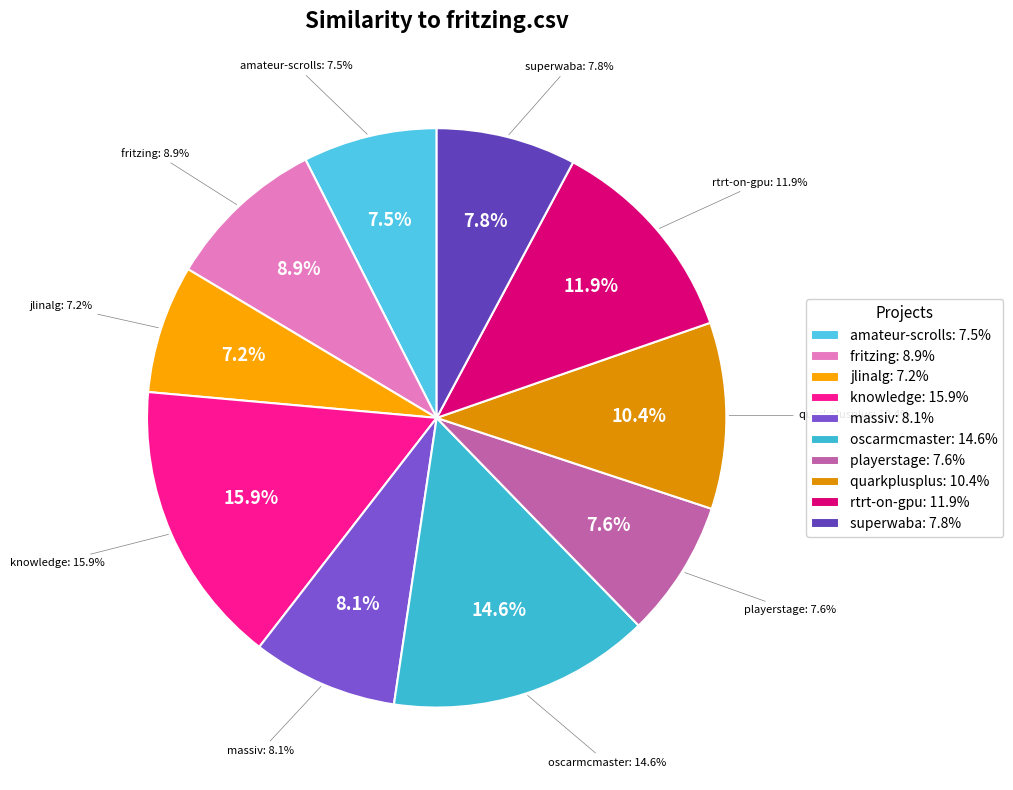

How many segments does this pie chart have?

10